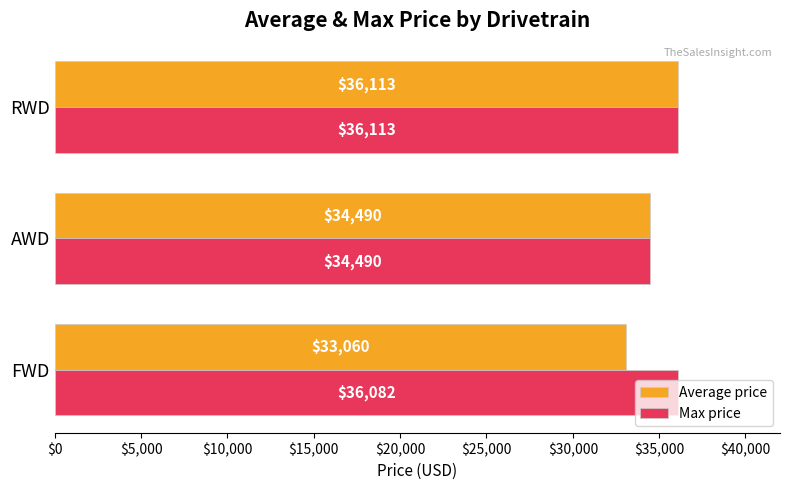

Which series has the largest total across all categories?

Max price